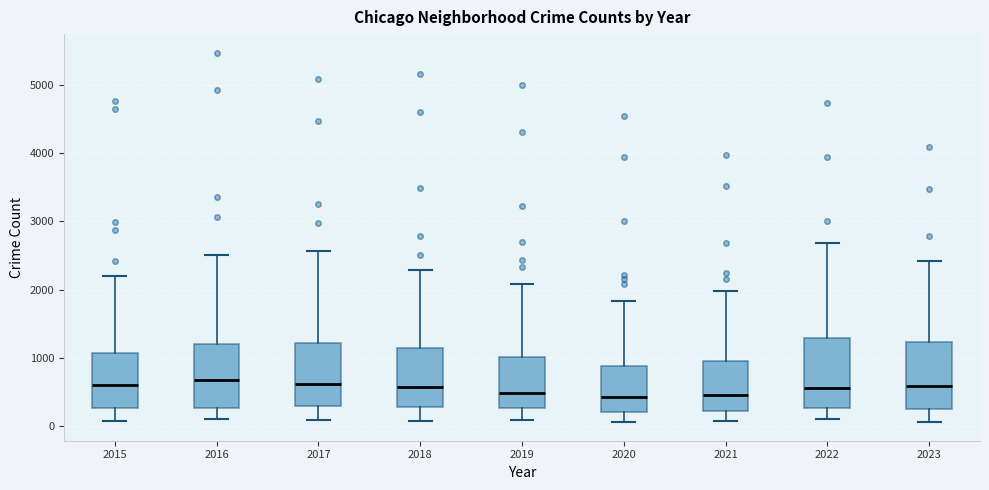

Where does the upper whisker of the box at x = 2019 end on the y-axis? The values are not printed on the chart, so give them approximately, as read against the axis.

2100